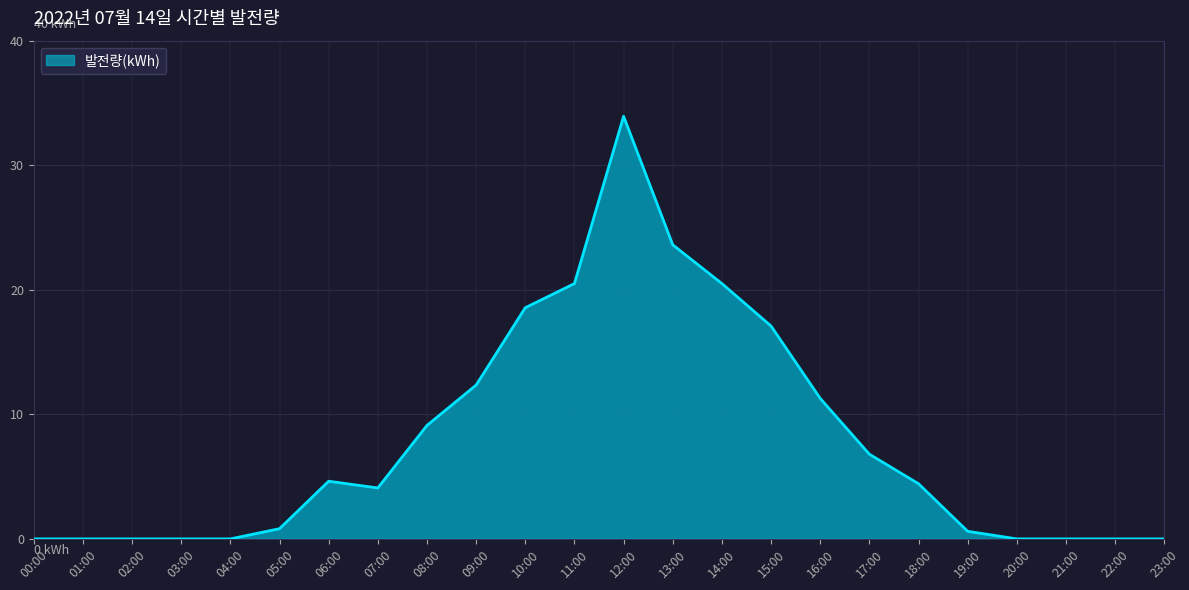

True or false: the data shows 10.4 at 21:00.

False